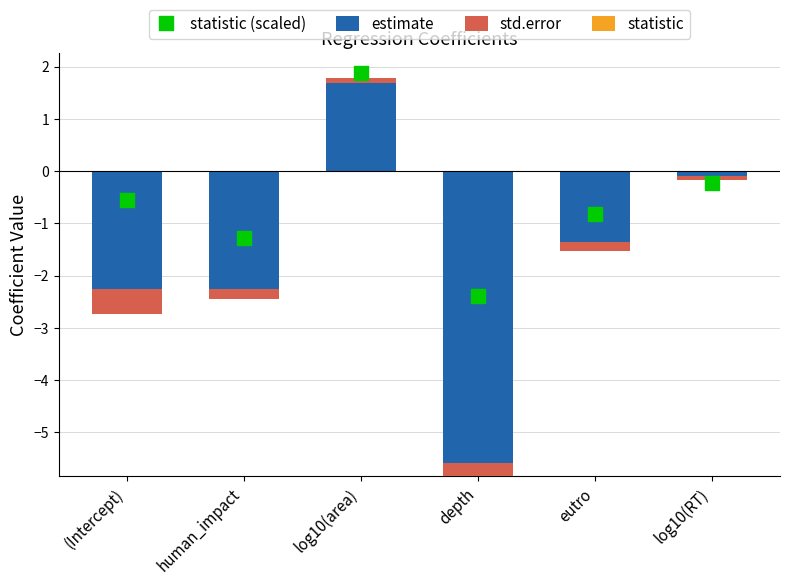

Which series has the largest total across all categories?

std.error